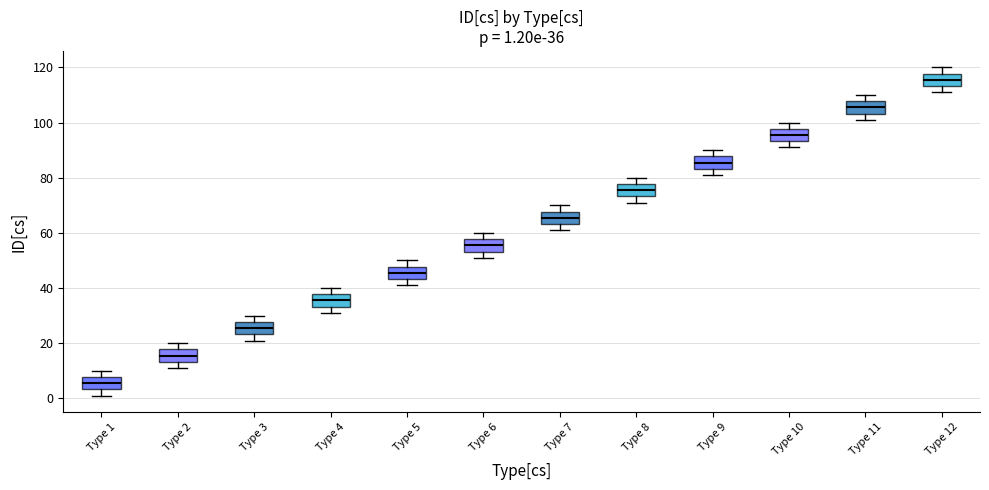

Which box has the lowest median line?

Type 1